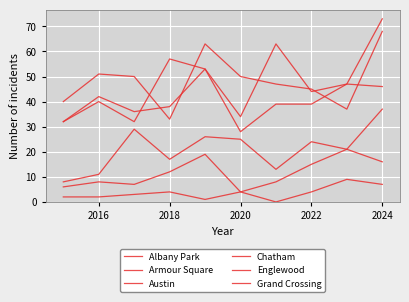

True or false: Albany Park and Chatham intersect in this chart.

False